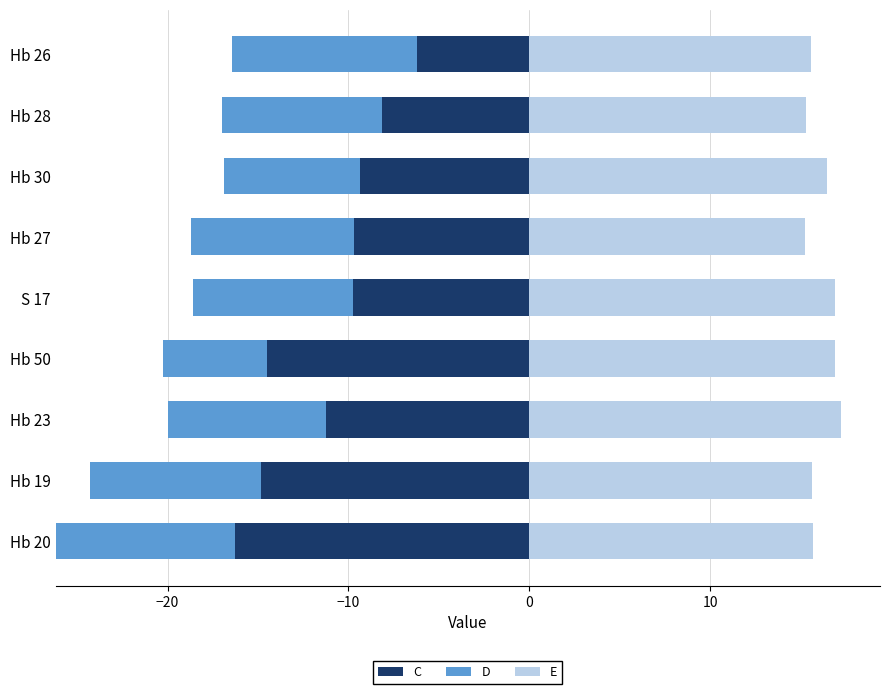

Which series changed the most between Hb 27 and Hb 28?

C